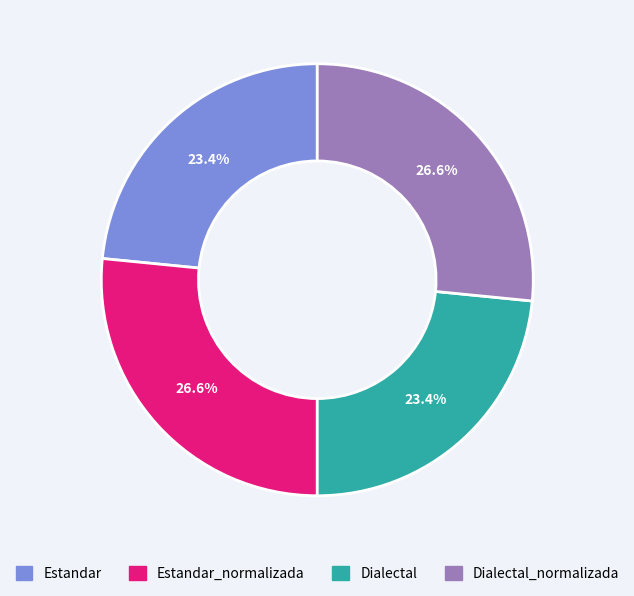

Is there any slice that represents more than half of the pie?

No